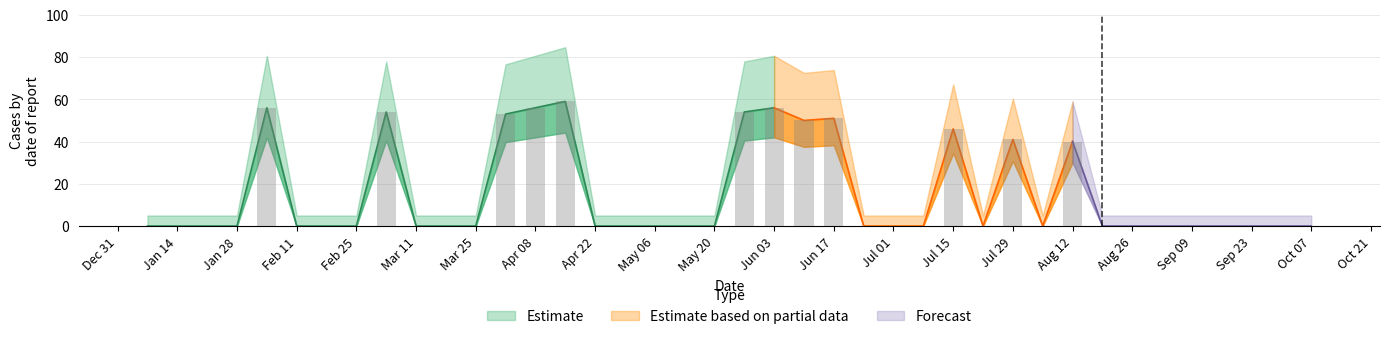

What position from the right is Oct 07?

1